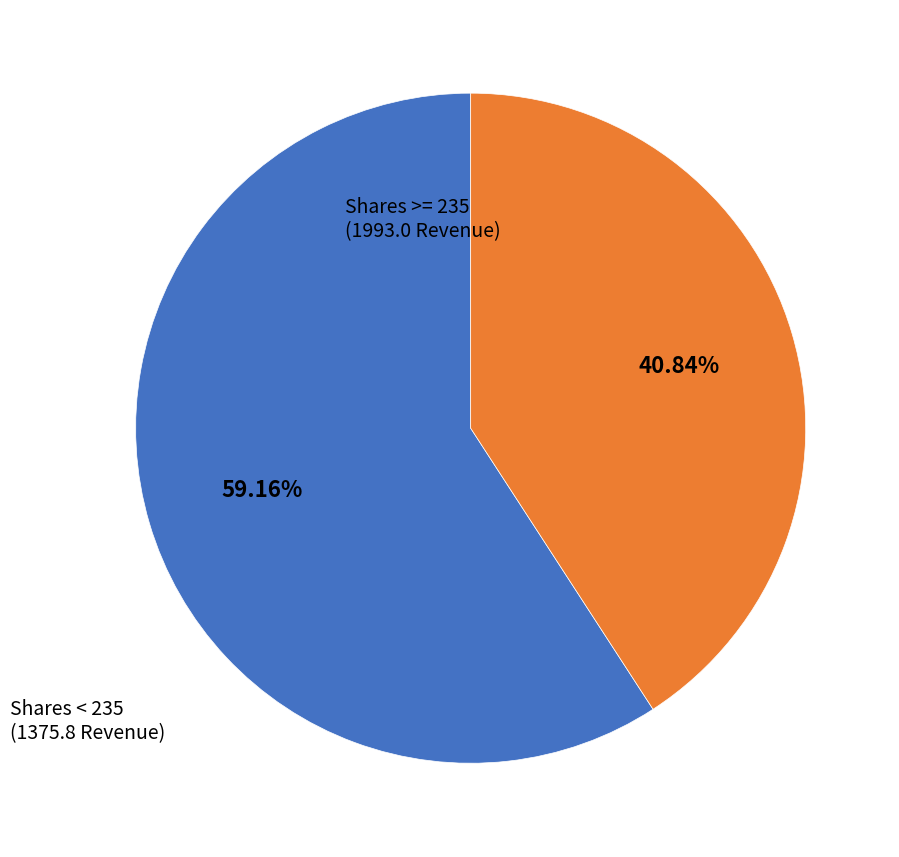

Is there any slice that represents more than half of the pie?

Yes